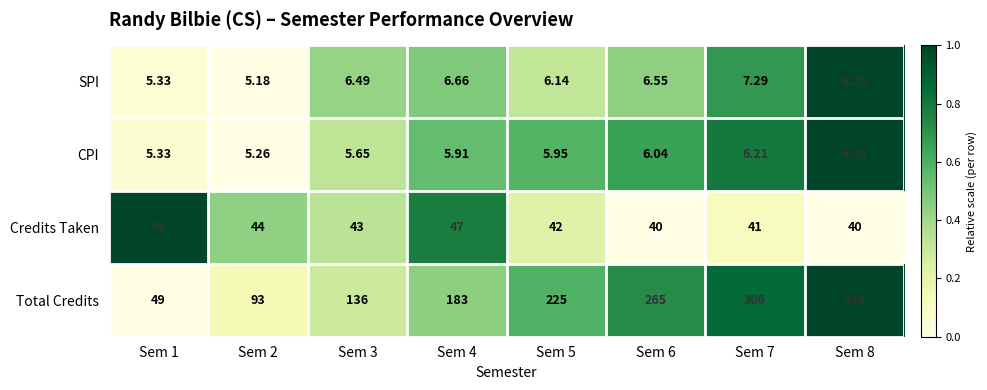

At which category is the sum across all series the highest?

Sem 8